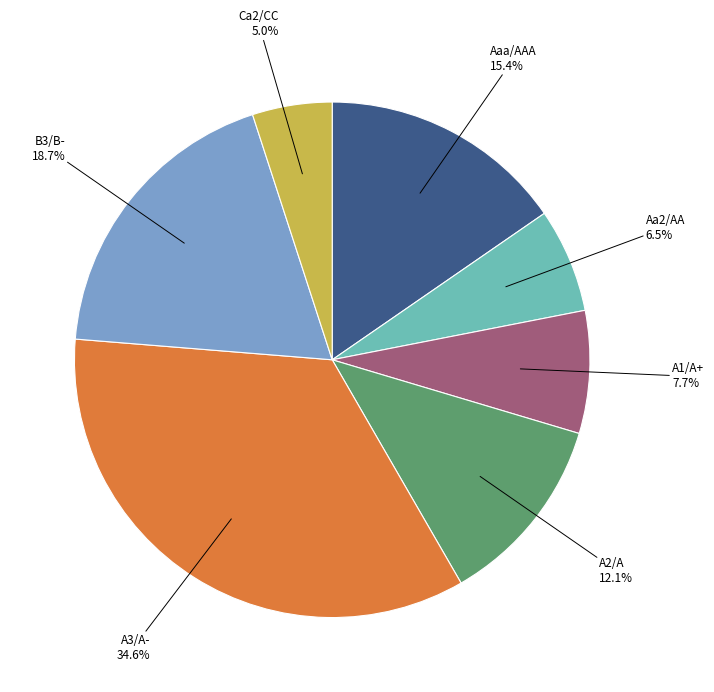

Count the number of slices in the pie.

7